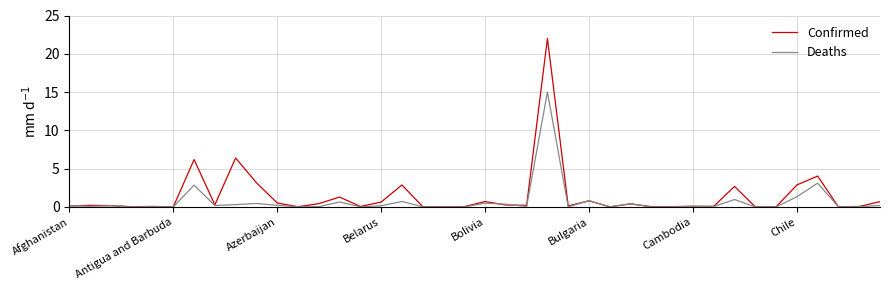

What is the maximum value shown in the chart?

22.0